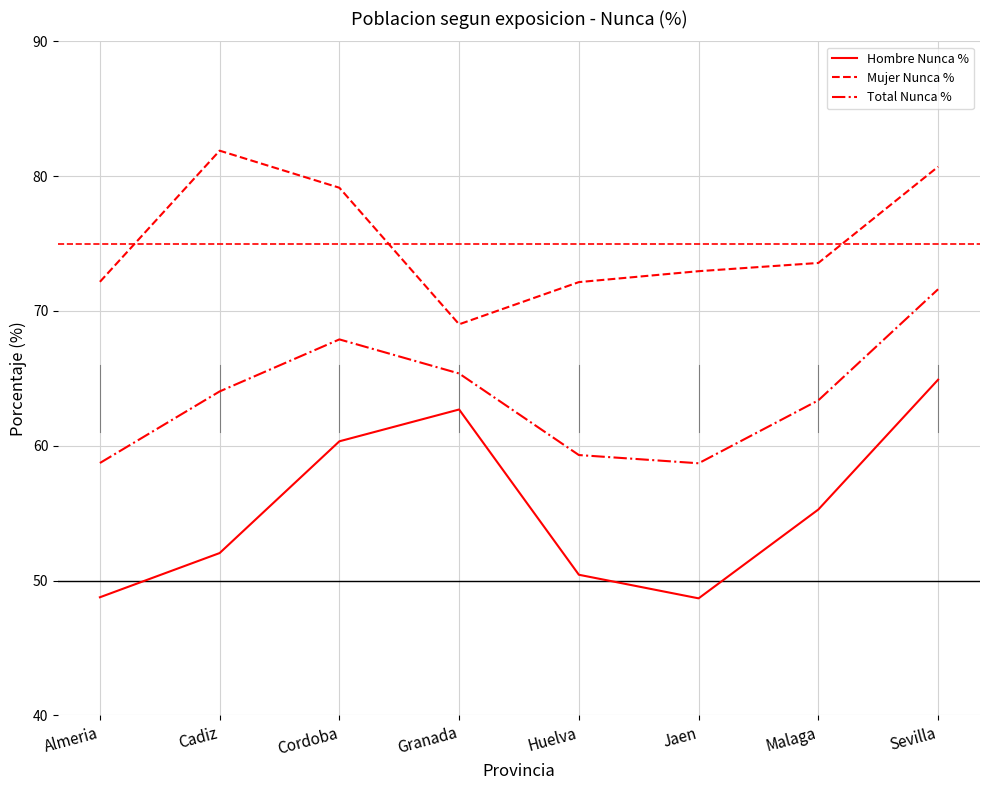

What position from the left is Cordoba?

3